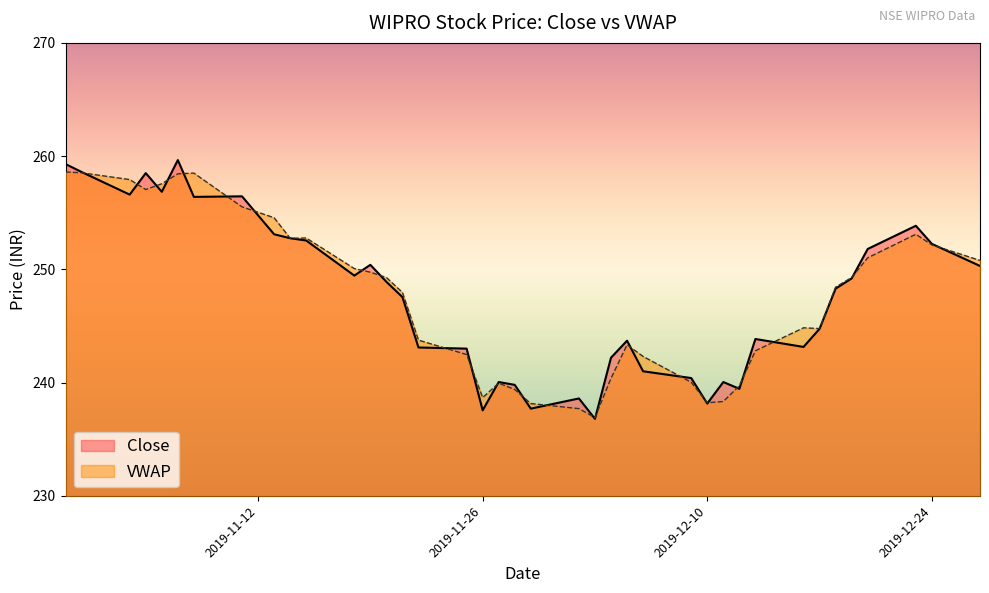

What is the value of the Close point at the 3rd from the left?

256.6